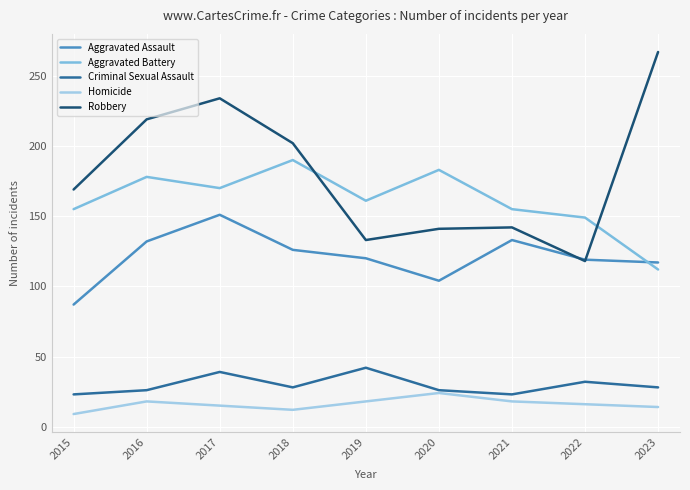

At 2017, list the series in order from smallest to largest.

Homicide, Criminal Sexual Assault, Aggravated Assault, Aggravated Battery, Robbery